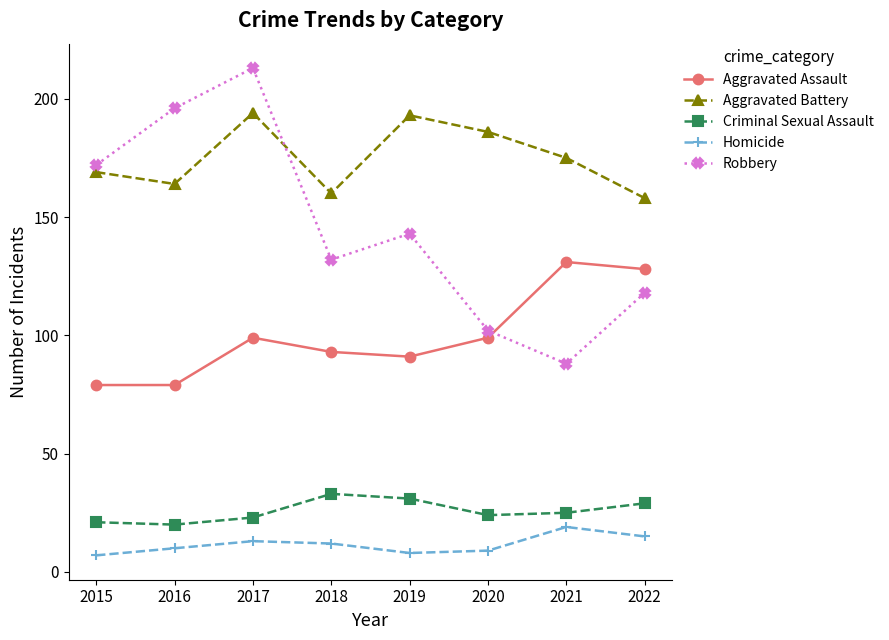

Which category has the highest value across all series?

2017